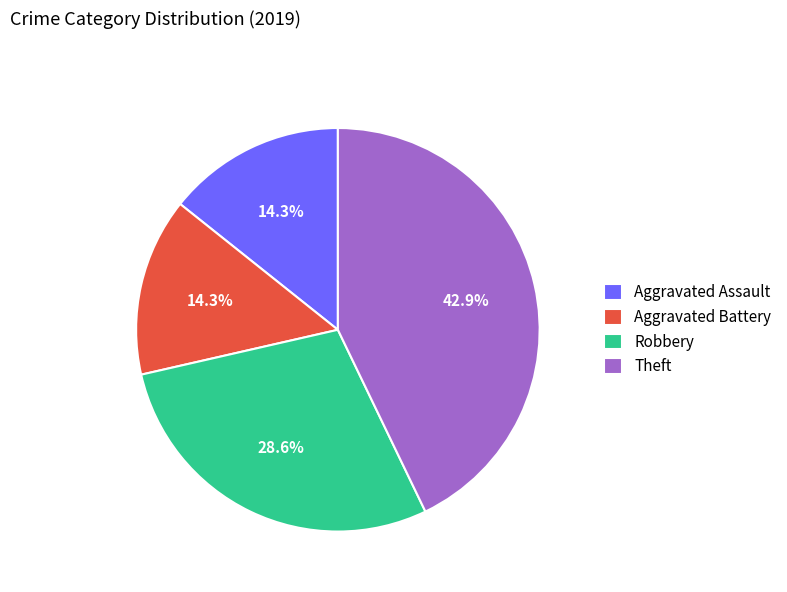

Is the sum of Robbery and Aggravated Assault greater than half?

No